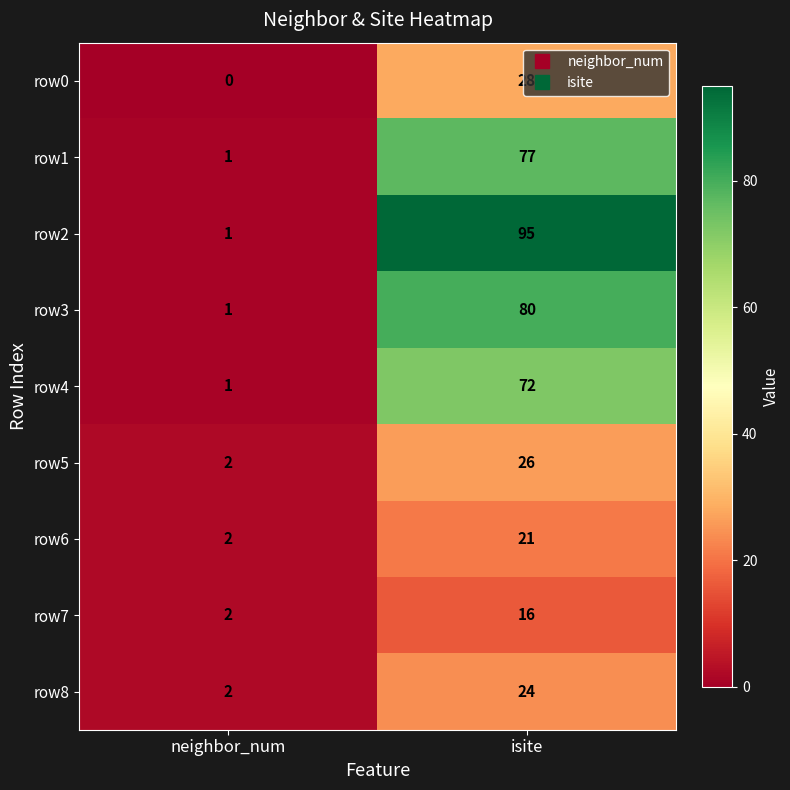

Which series has the widest spread of values?

row2